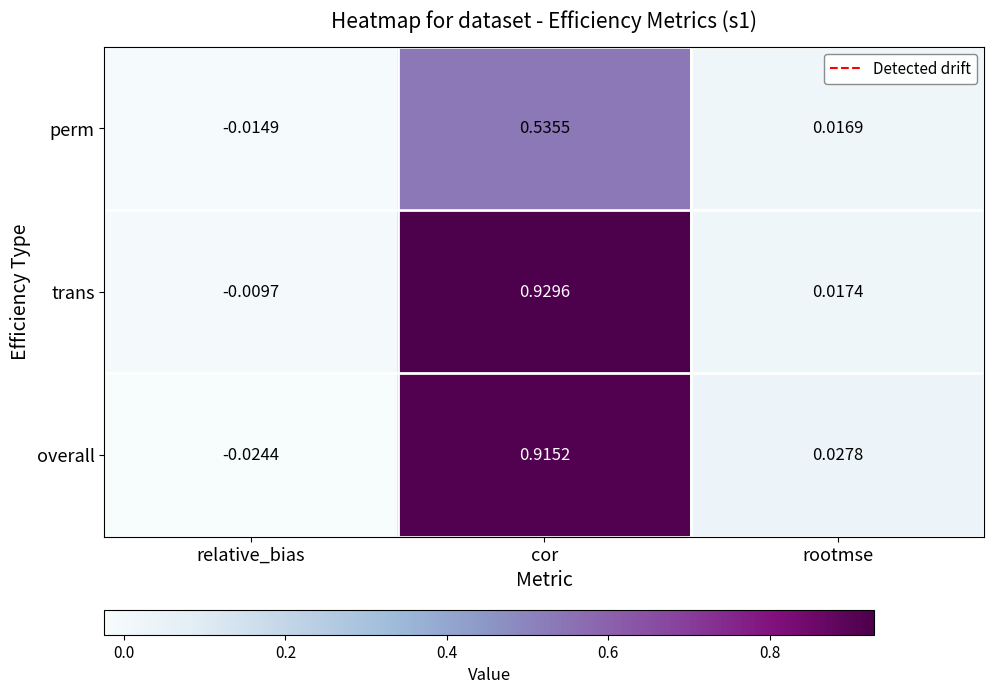

Which series has the largest total across all categories?

trans